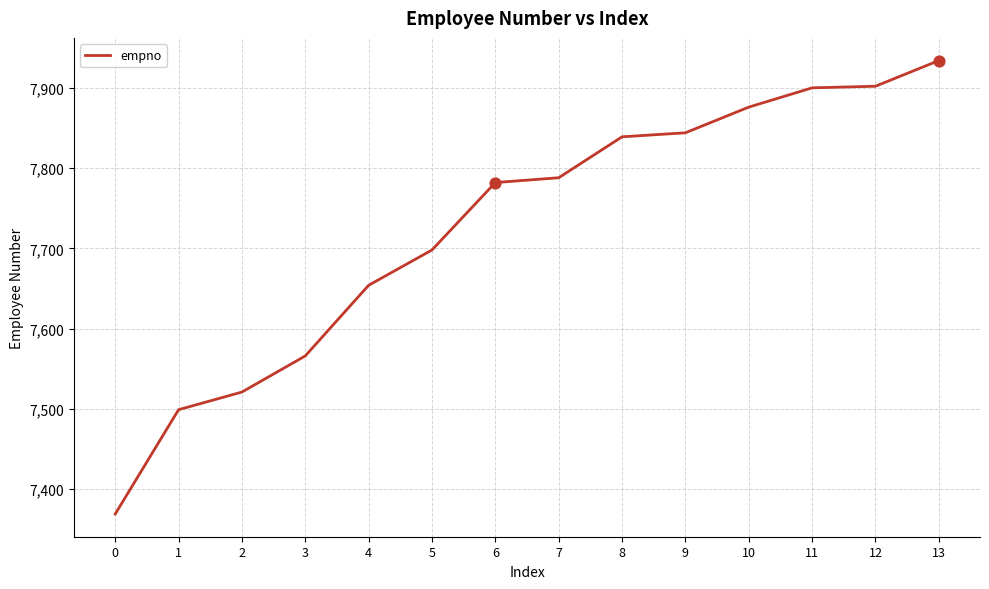

Between 8 and 1, which is larger?

8